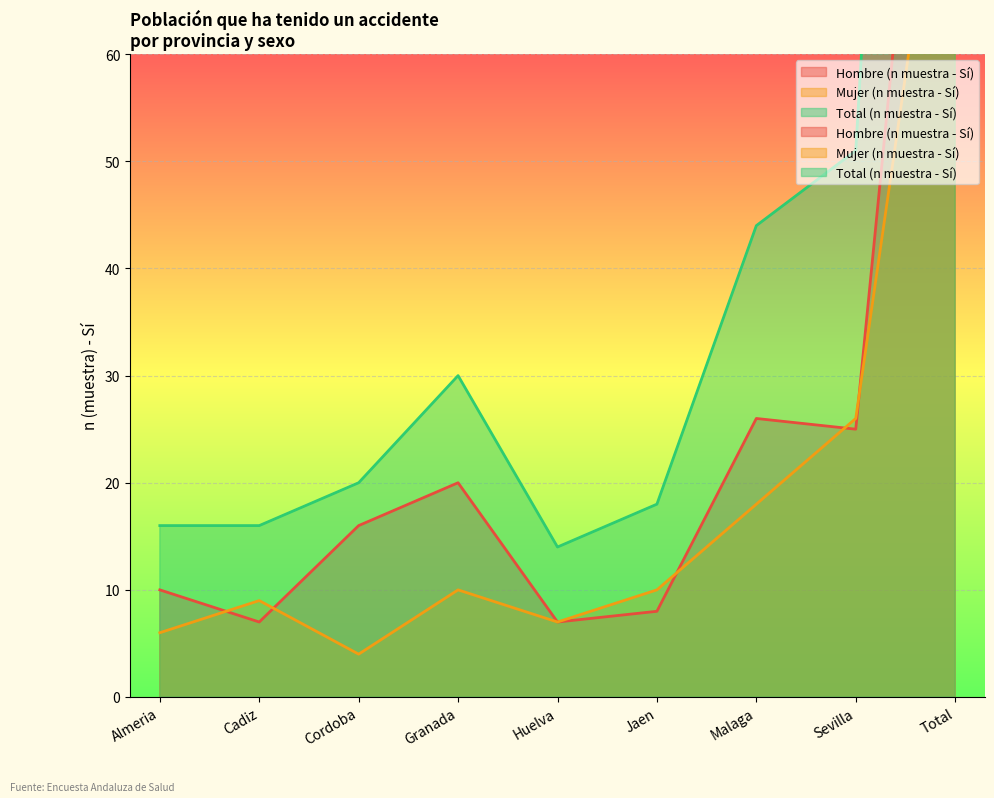

Between Granada and Huelva, which series saw the biggest shift?

Total (n muestra - Sí)